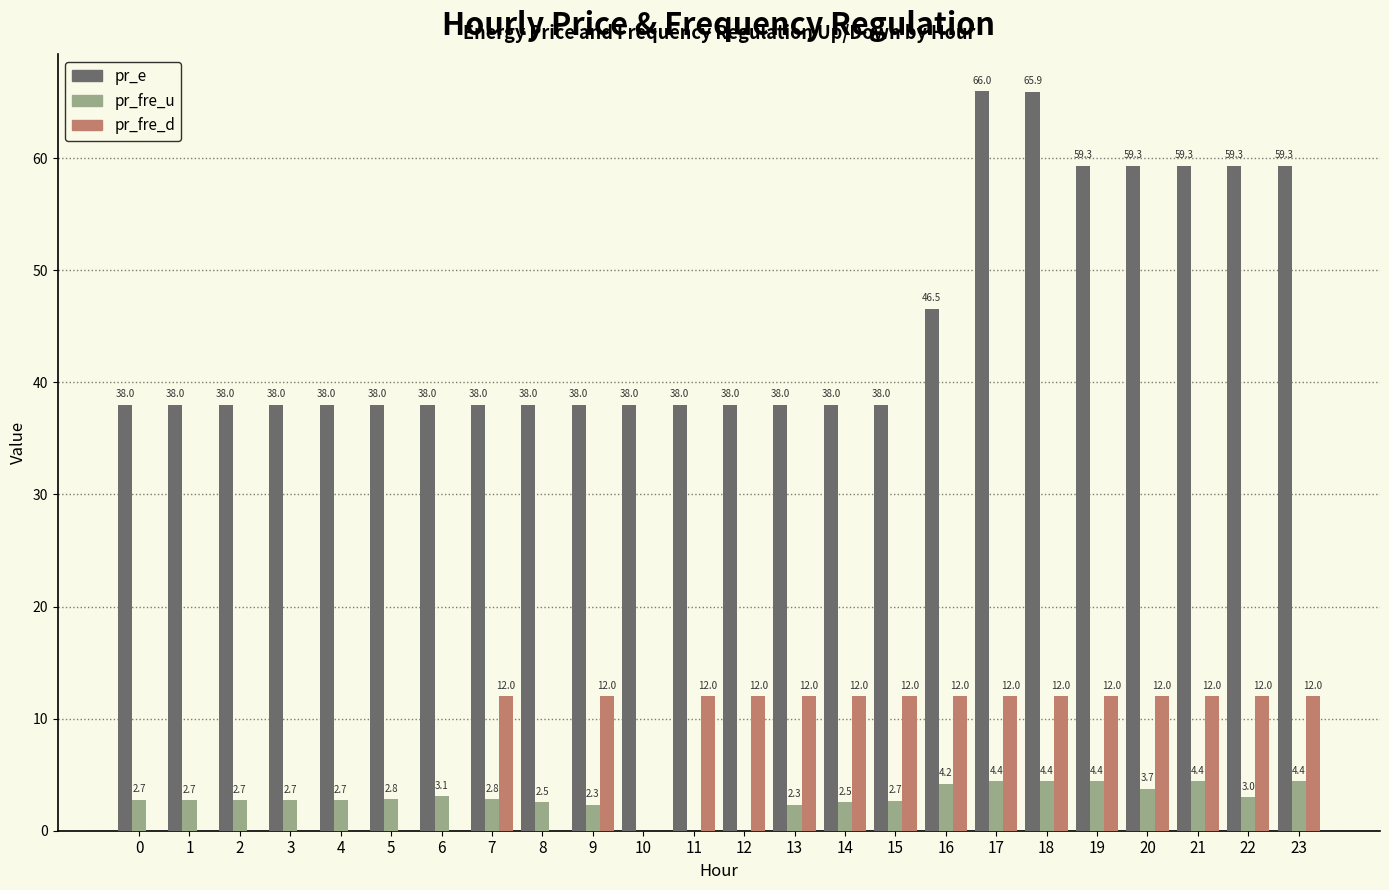

At which label is pr_fre_d closest to 6?

8